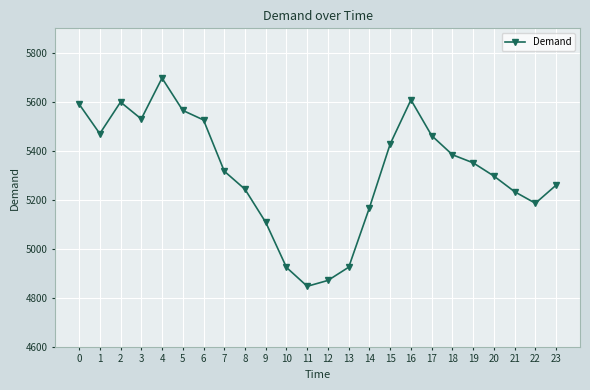

What is the value of the 17th point from the left?

5608